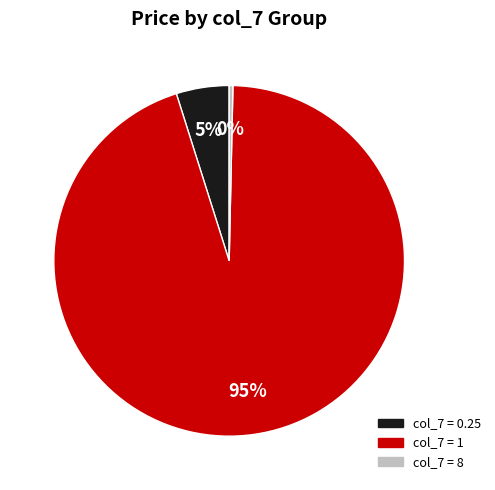

Count the number of slices in the pie.

3